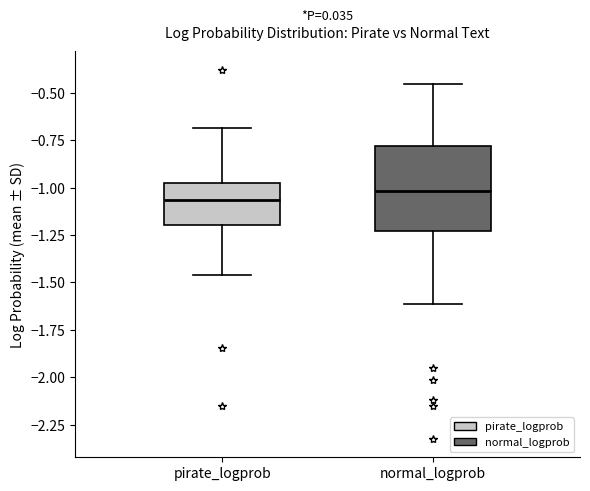

Reading left to right, transcribe this box plot: for each box, give where its median line is, the range the box spans, and where its two whiskers end, as read against the y-axis. The values are not printed on the chart, so give them approximately, as read against the axis.

pirate_logprob: median -1.05, box -1.20 to -1.00, whiskers -1.45 to -0.70
normal_logprob: median -1.00, box -1.25 to -0.80, whiskers -1.60 to -0.45